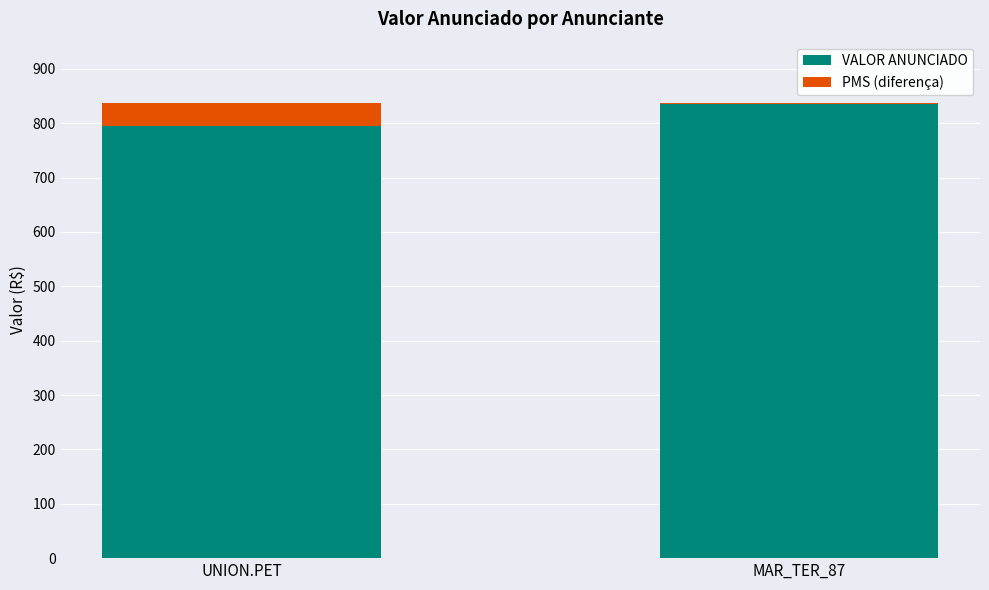

Where is VALOR ANUNCIADO nearest to the value 815?

UNION.PET